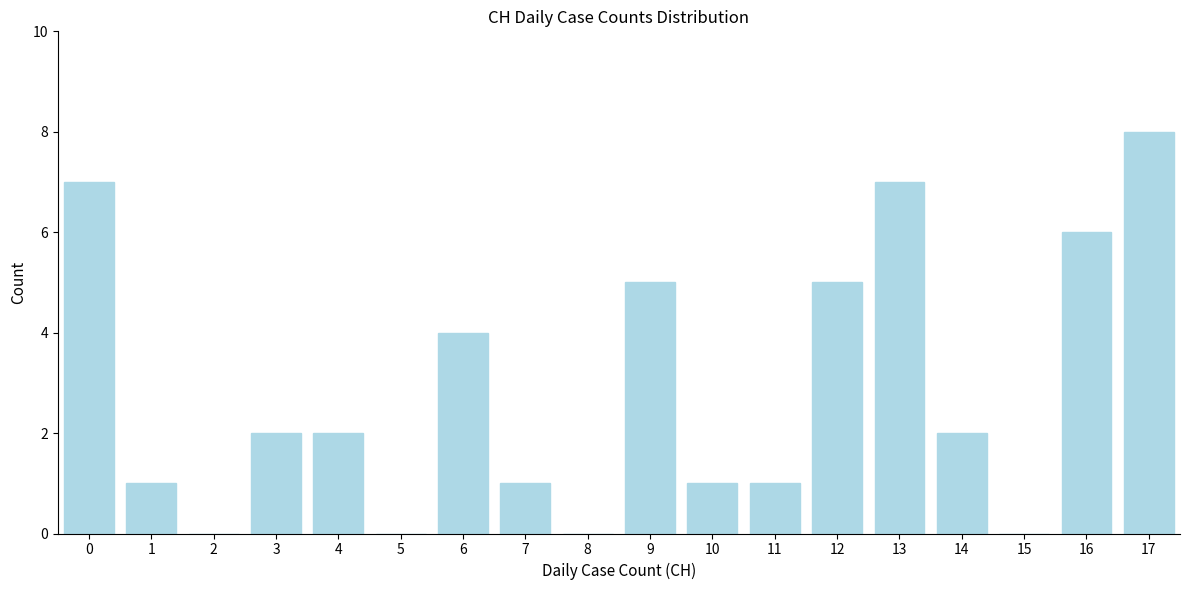

Reading left to right, list all the values displayed in this chart.

0=7	1=1	2=0	3=2	4=2	5=0	6=4	7=1	8=0	9=5	10=1	11=1	12=5	13=7	14=2	15=0	16=6	17=8